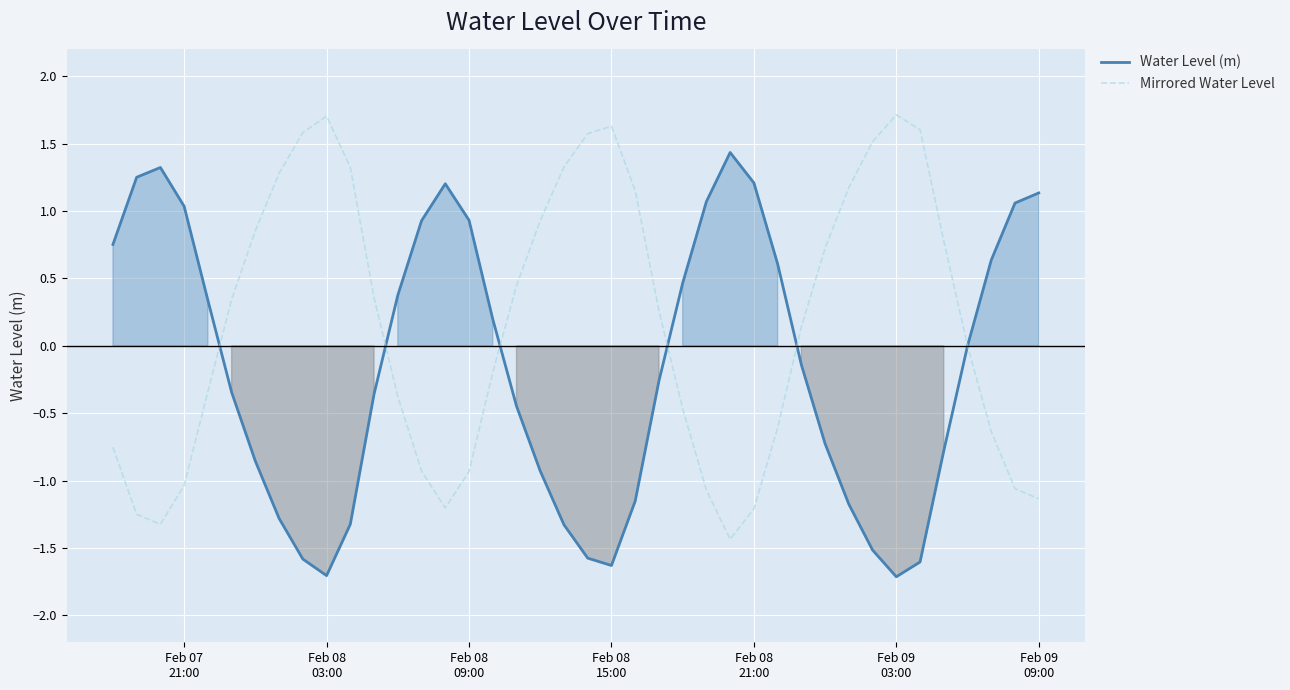

What is the minimum value for Water Level (m)?

-1.7